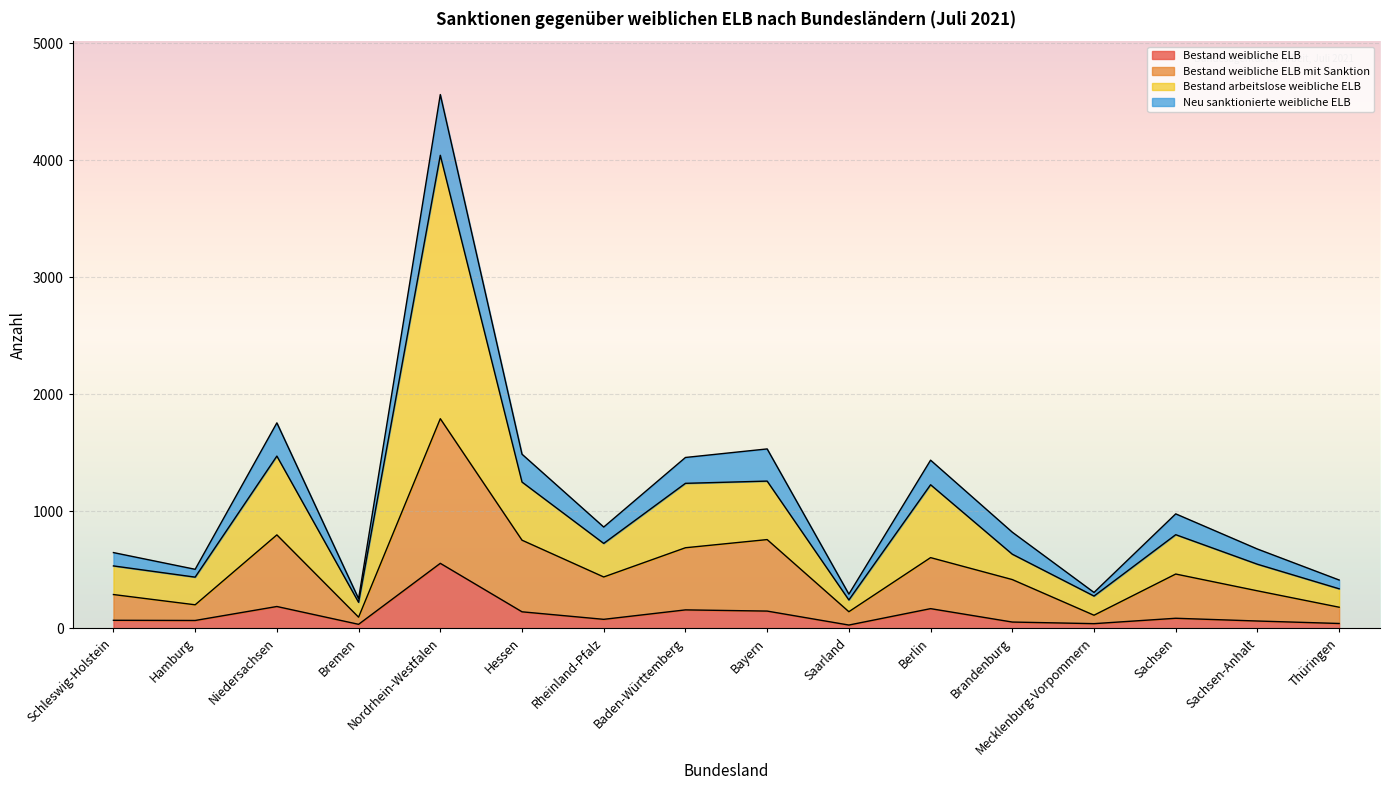

What is the highest value of the Bestand weibliche ELB series?

555.3